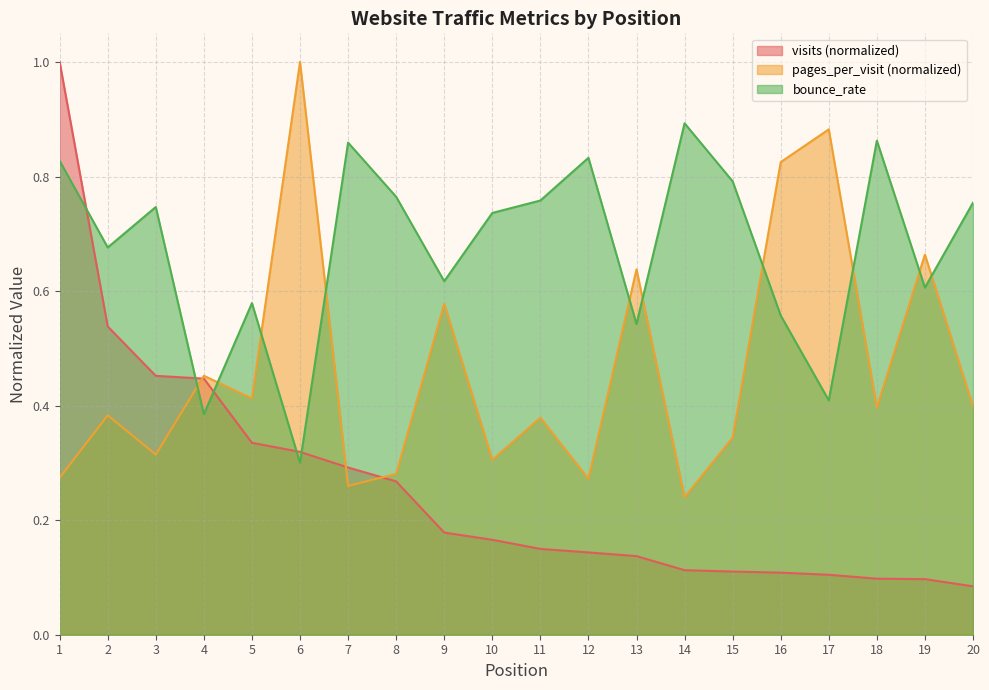

List the series in order of their peak value, highest first.

visits, pages_per_visit, bounce_rate